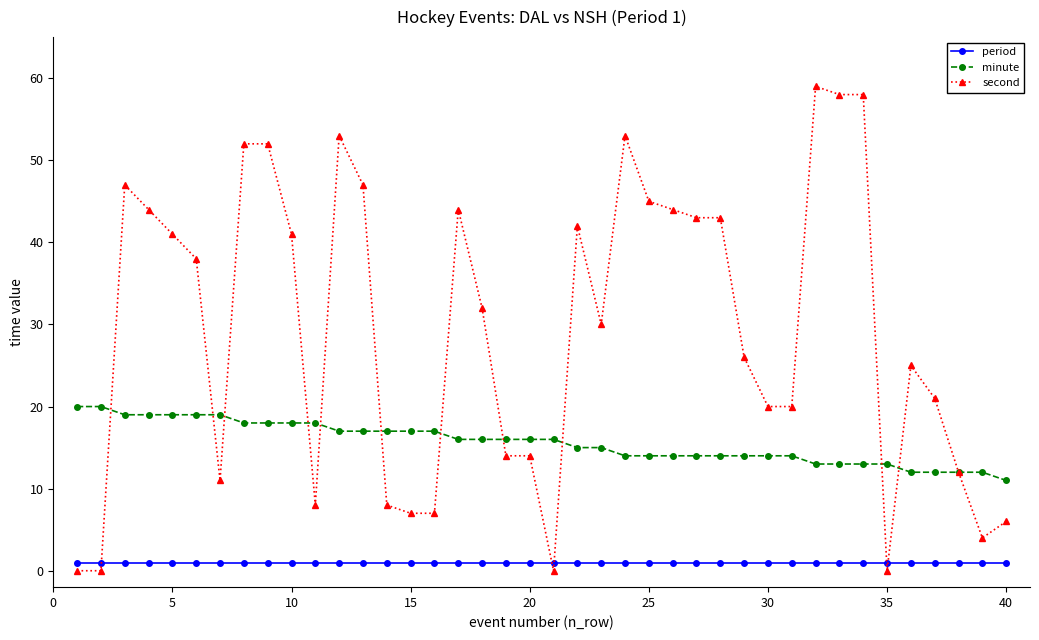

What is the maximum value shown in the chart?

59